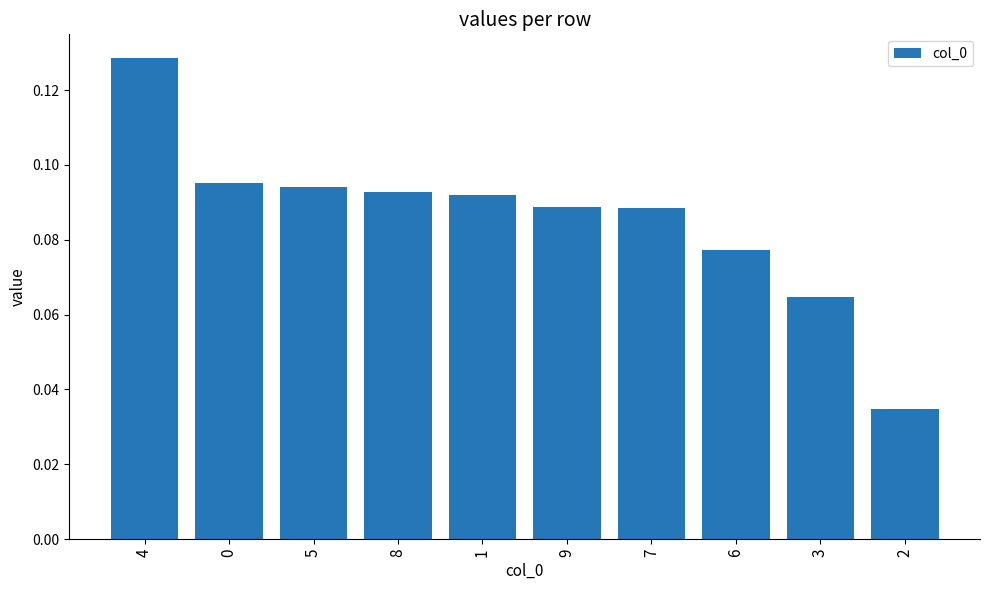

What is the sum of all values?

0.9